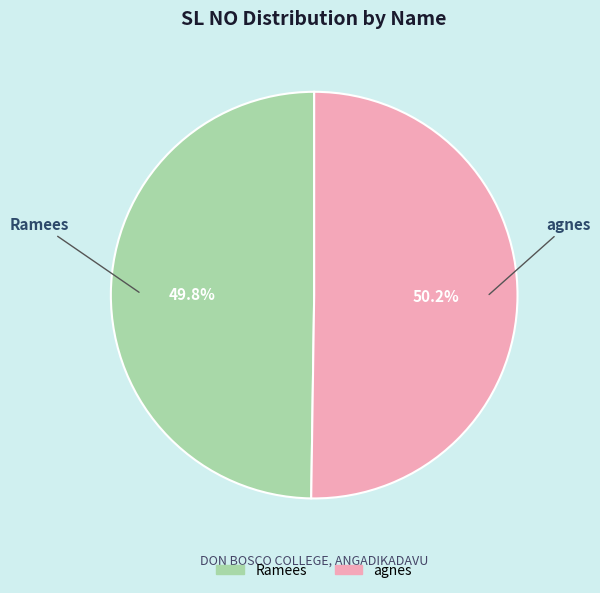

The agnes slice represents 57% of the pie. True or false?

False